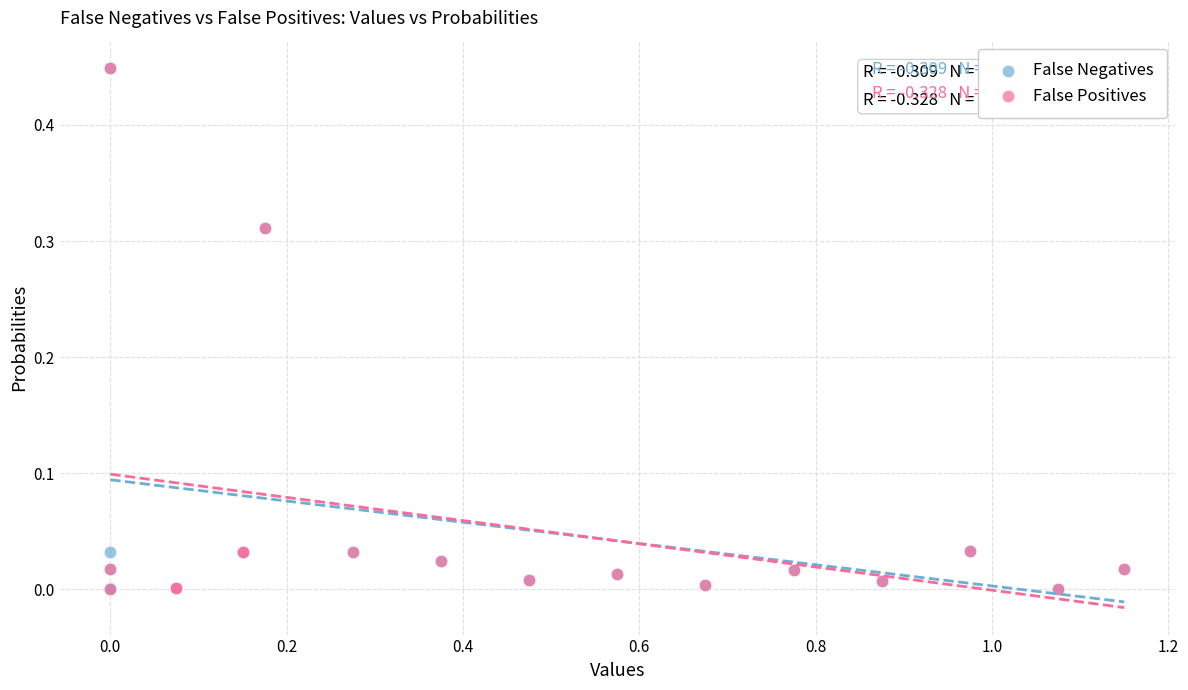

Which series has the widest spread of Y values?

False Positives